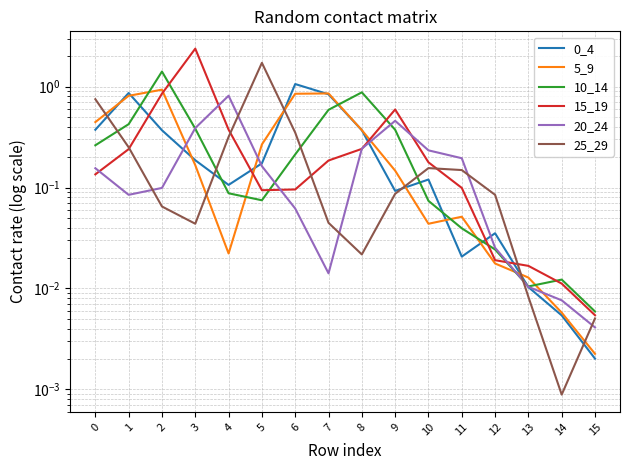

True or false: 25_29 has a value of 0.0 at 14.

False